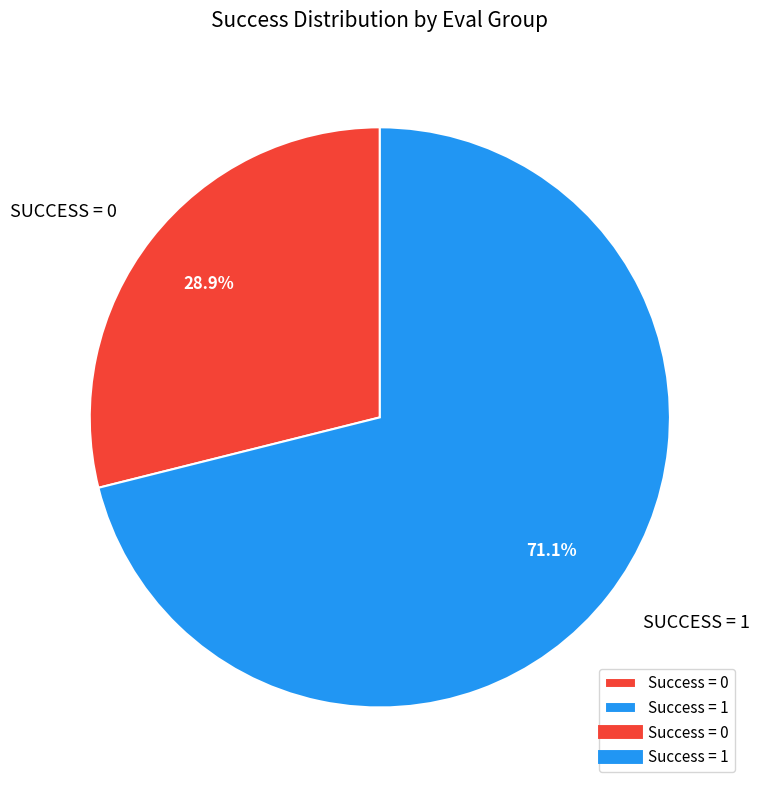

Is there a majority slice in this chart?

Yes